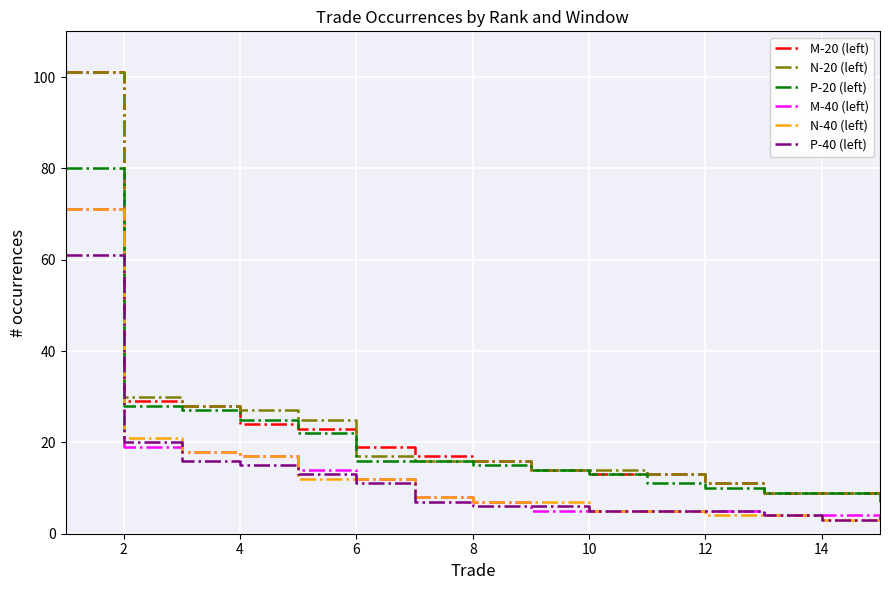

True or false: M-40 (left) and N-20 (left) cross at least once.

False